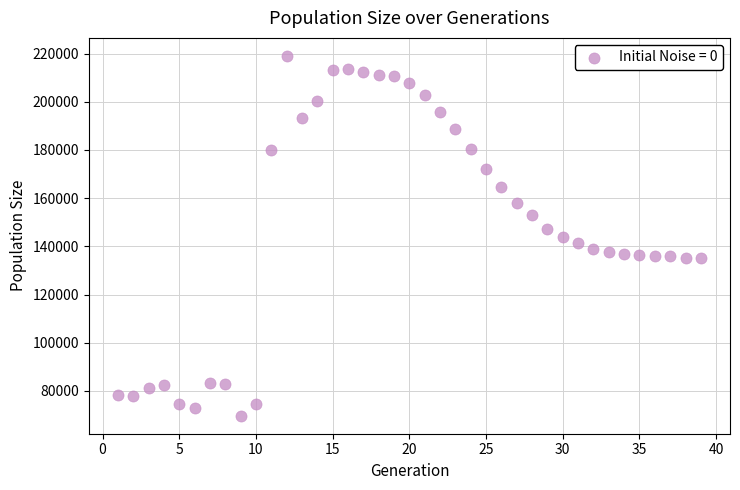

What is the range of Y values (max minus min)?

149359